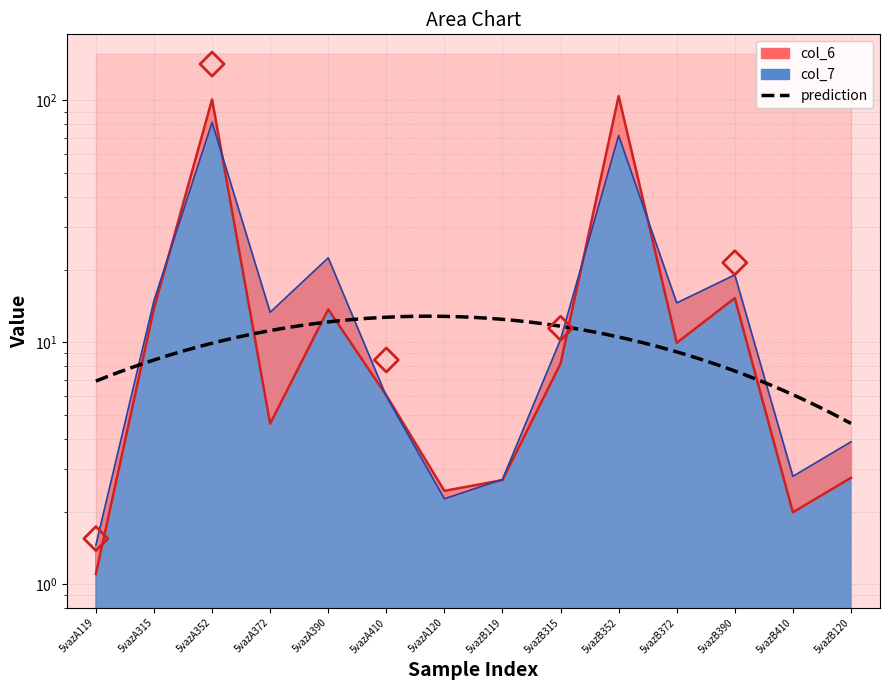

Which series has the widest spread of Y values?

col_6